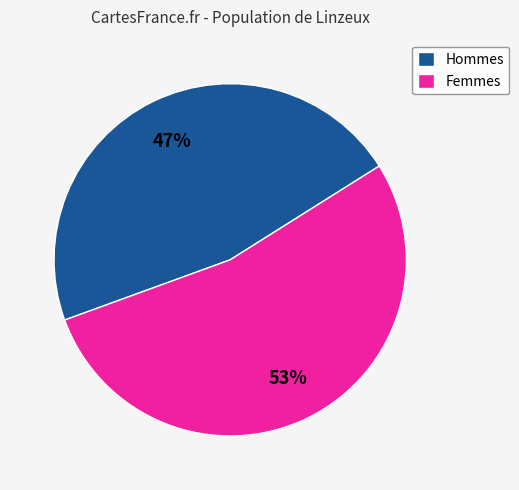

Do Hommes and Femmes together represent more than half of the pie?

Yes